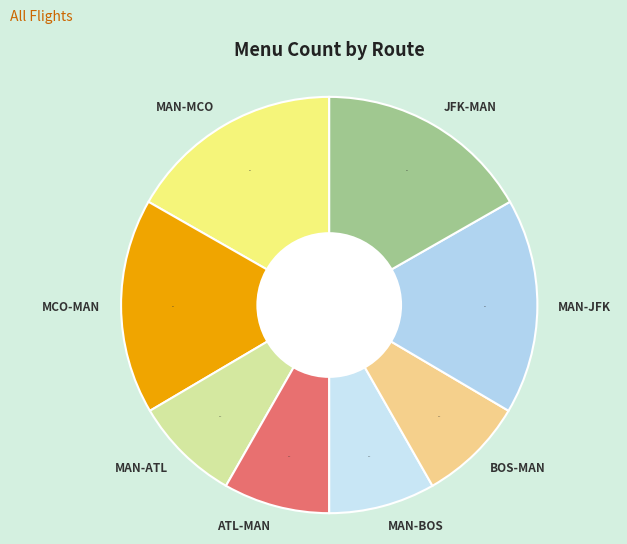

How many segments does this pie chart have?

8